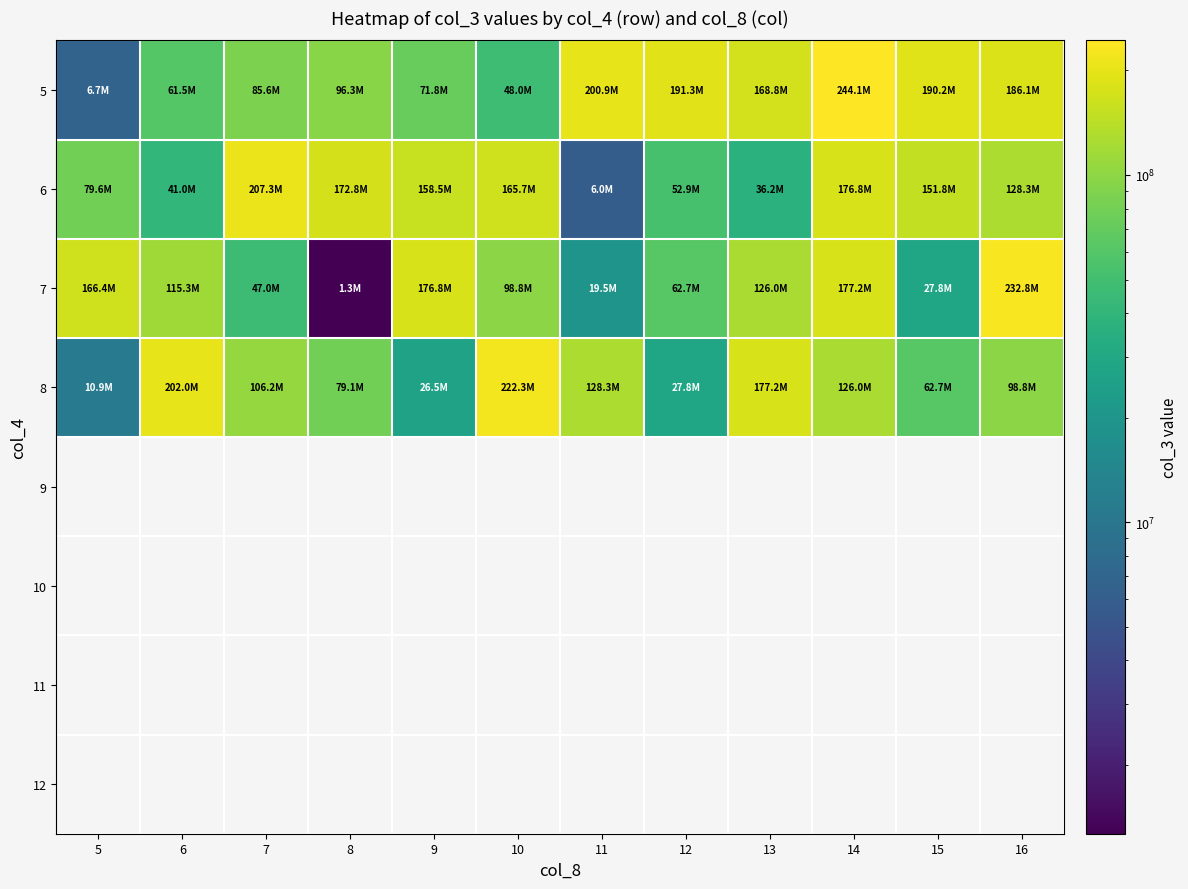

True or false: 7 has a value of 177240192.0 at 14.

True